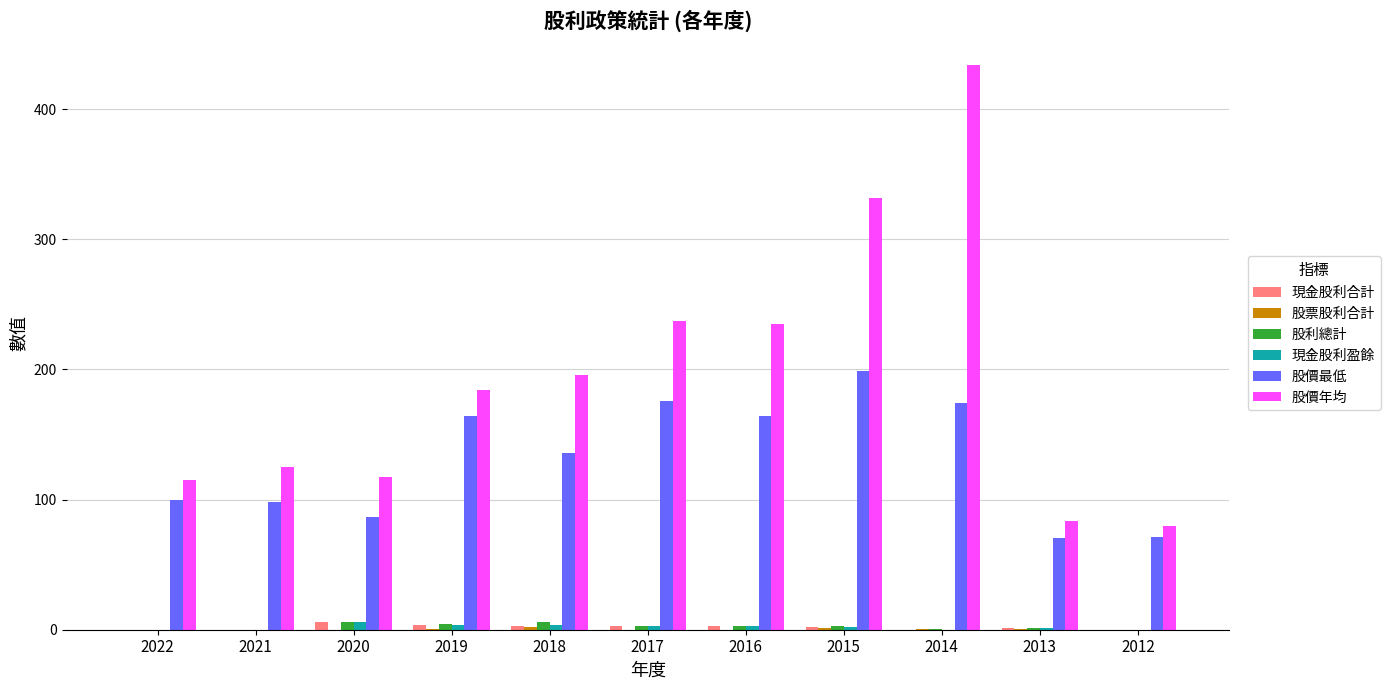

Which series changed the most between 2021 and 2018?

股價年均